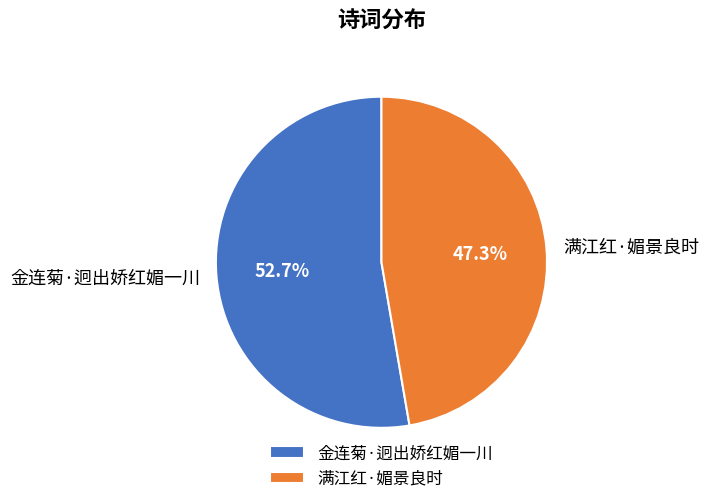

Rank the categories by value from lowest to highest.

满江红·媚景良时, 金连菊·迥出娇红媚一川